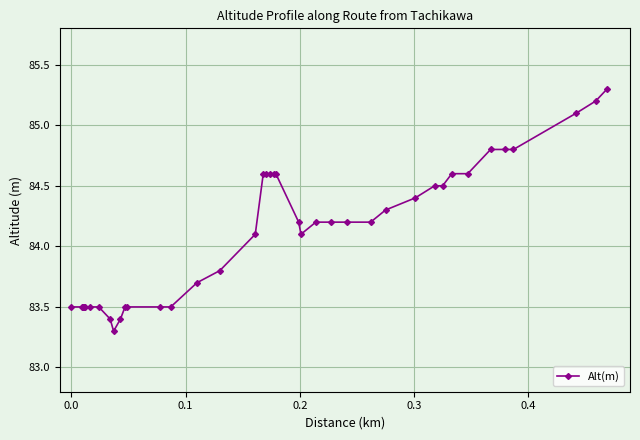

Reading left to right, what are all the values shown in this chart?

83.5	83.5	83.5	83.5	83.5	83.5	83.5	83.4	83.3	83.4	83.5	83.5	83.5	83.5	83.7	83.8	84.1	84.6	84.6	84.6	84.6	84.6	84.2	84.1	84.2	84.2	84.2	84.2	84.3	84.4	84.5	84.5	84.6	84.6	84.8	84.8	84.8	85.1	85.2	85.3